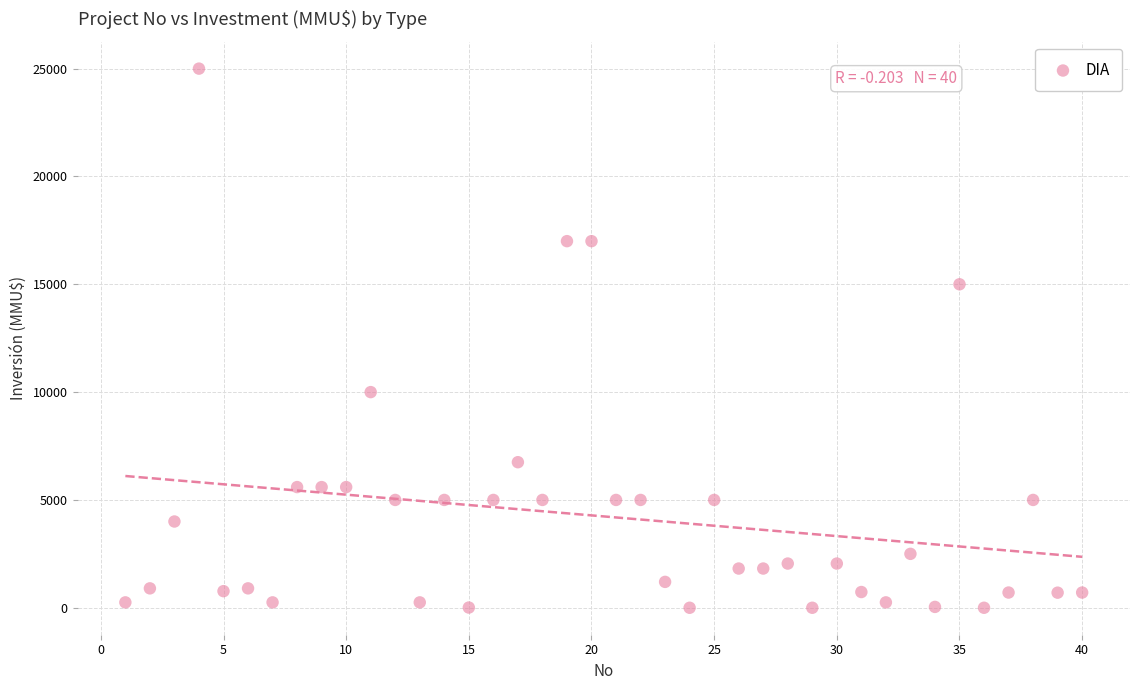

What is the range of Y values (max minus min)?

25000